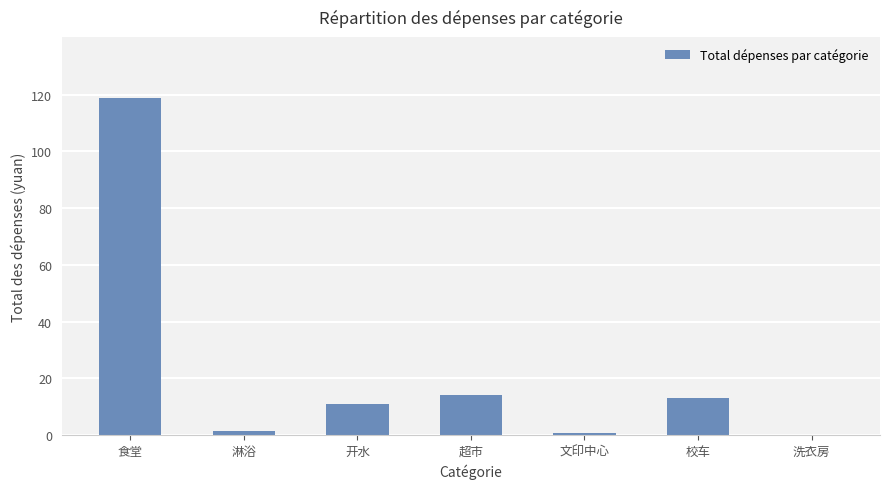

The value at 超市 is 25.1. True or false?

False